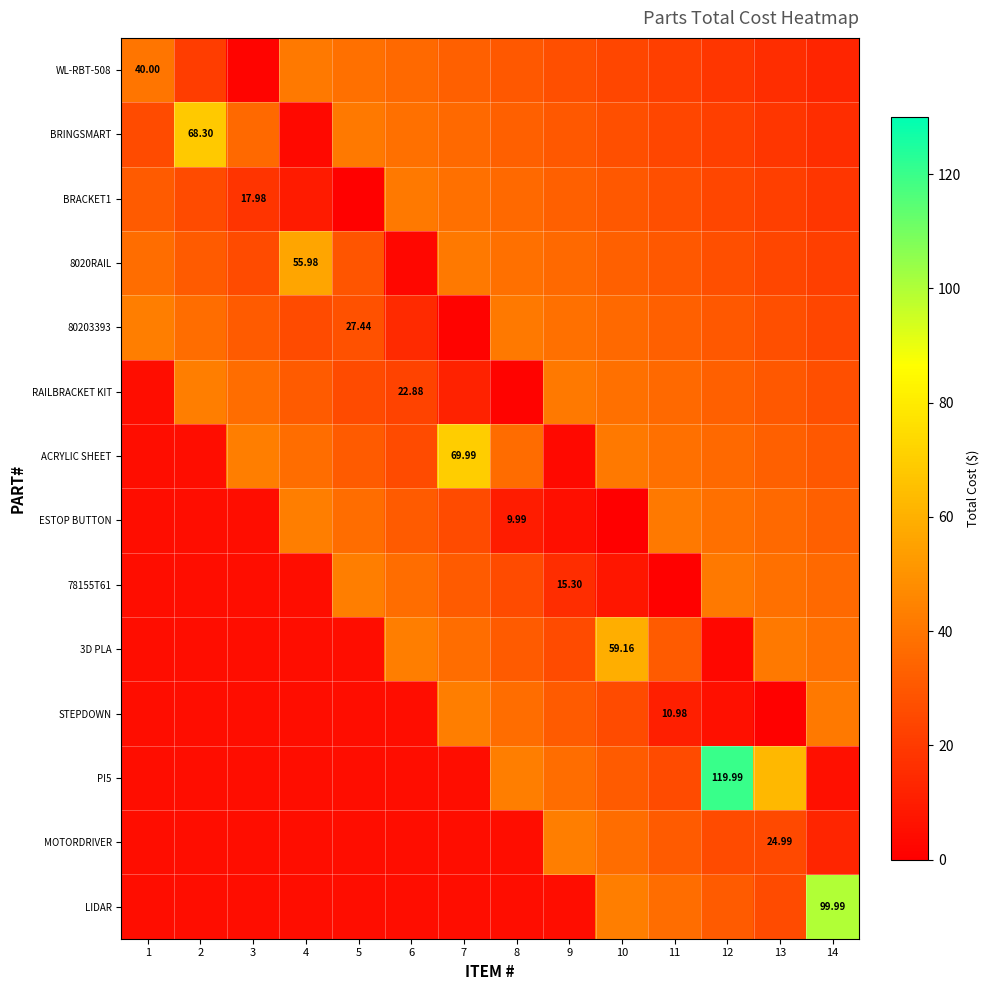

Rank the series by their maximum value, from highest to lowest.

PI5, LIDAR, ACRYLIC SHEET, BRINGSMART, 3D PLA, 8020RAIL, 80203393, RAILBRACKET KIT, ESTOP BUTTON, 78155T61, STEPDOWN, MOTORDRIVER, WL-RBT-508, BRACKET1